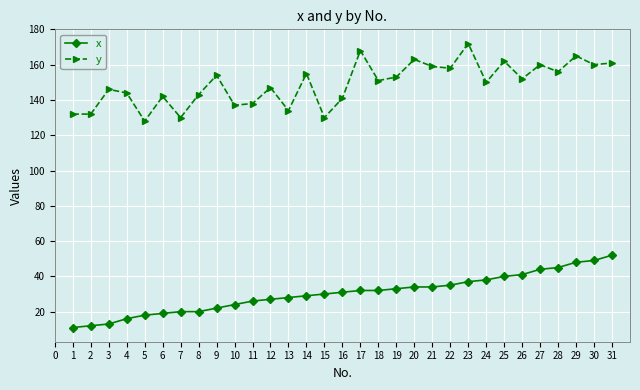

Is the value of y at 17 greater than the value of x at 29?

Yes